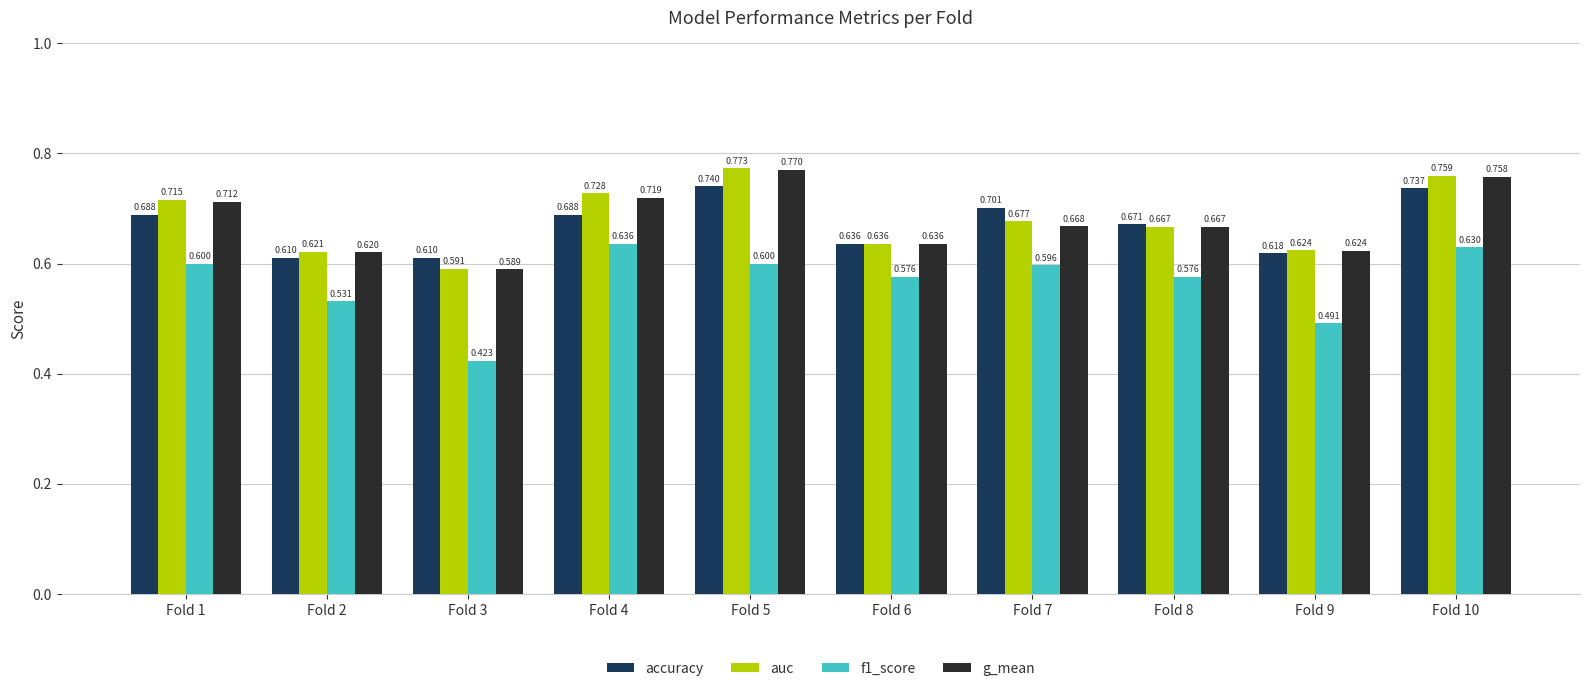

Is the value of f1_score at Fold 3 greater than the value of auc at Fold 4?

No